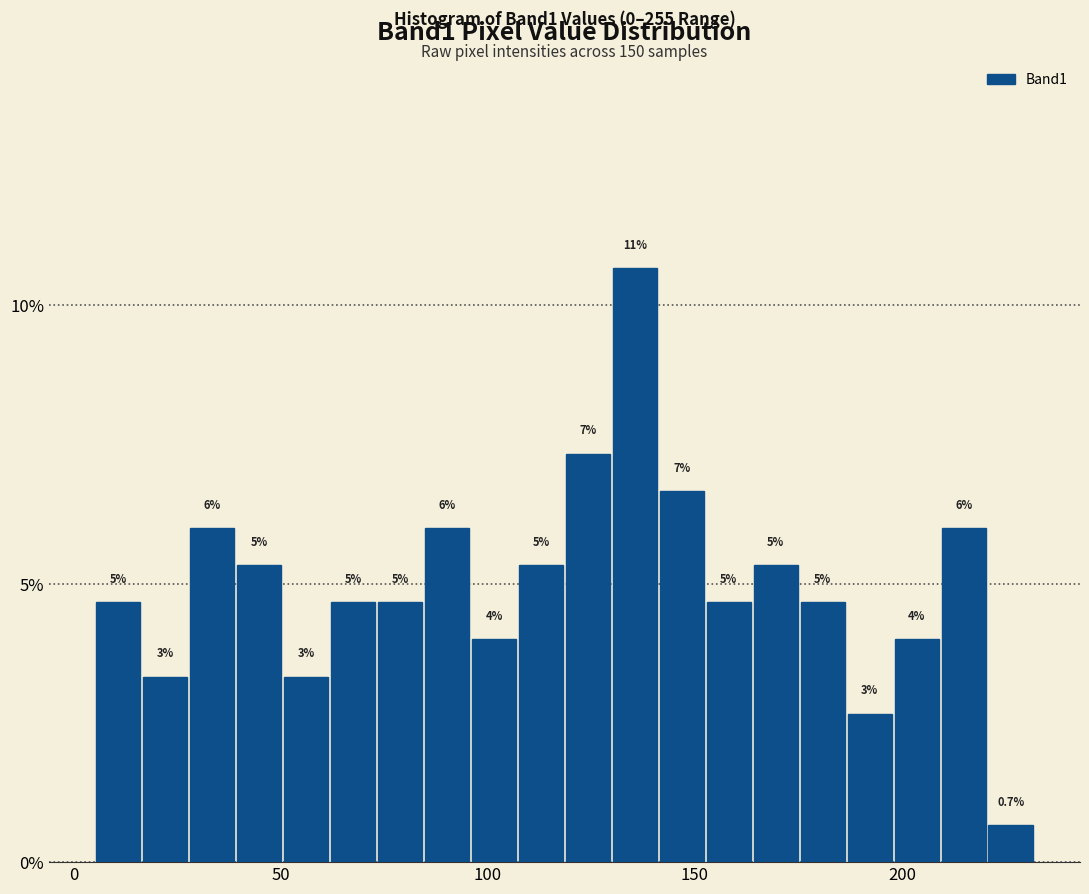

Read against the x-axis, roughly where is the centre of the tallest bar?

135